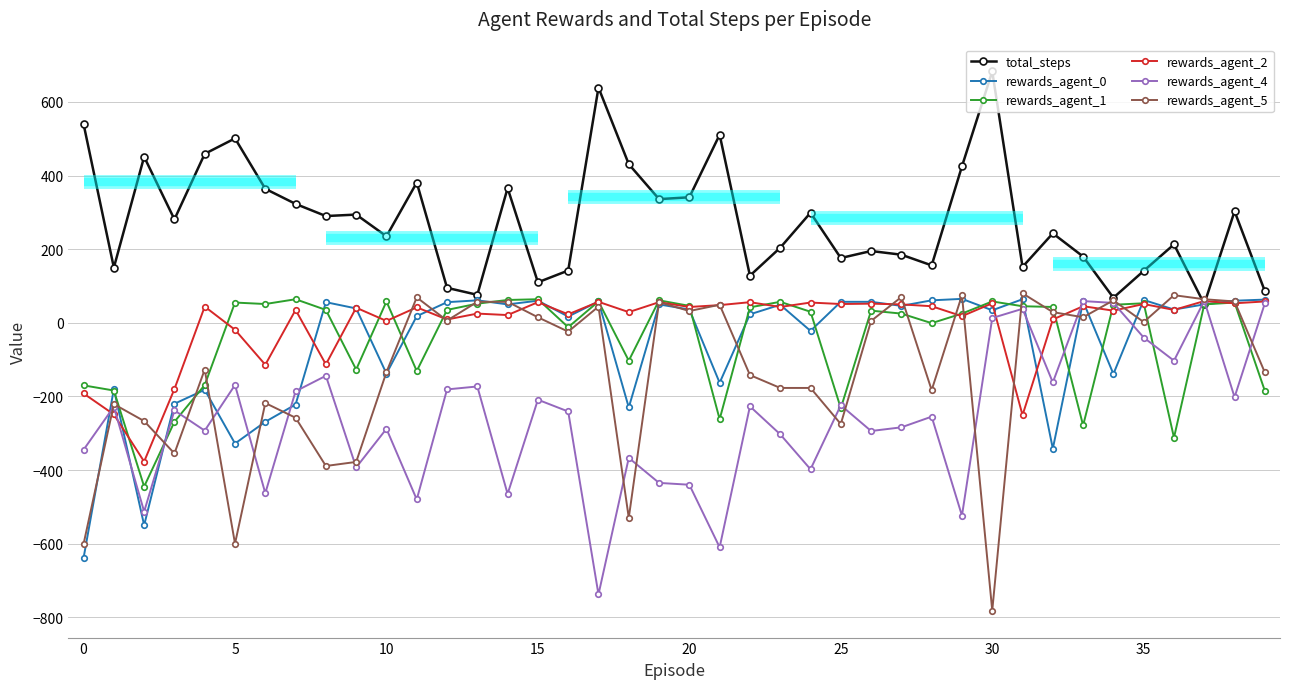

What is the label of the 29th point from the left?

28